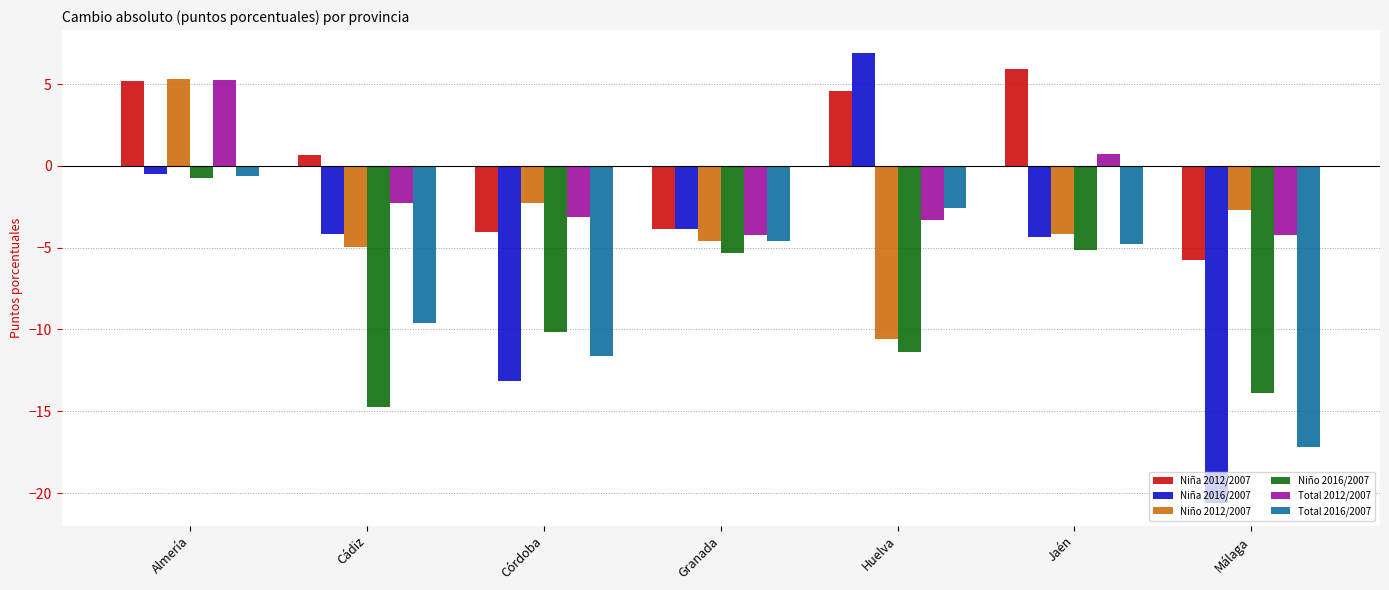

What is the value of the Niña 2016/2007 bar at the 4th from the left?

-3.8